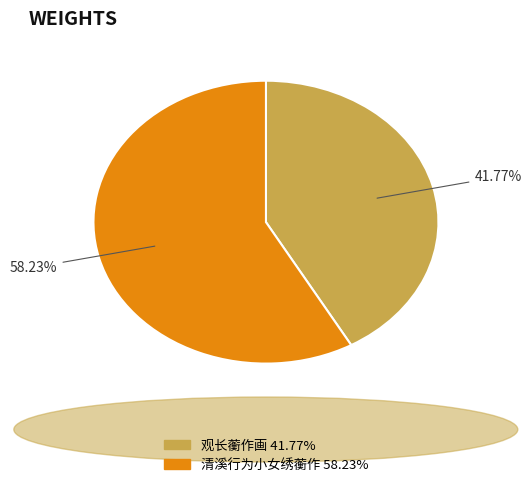

Is it true that 清溪行为小女绣蘅作 is 58% of the pie?

True